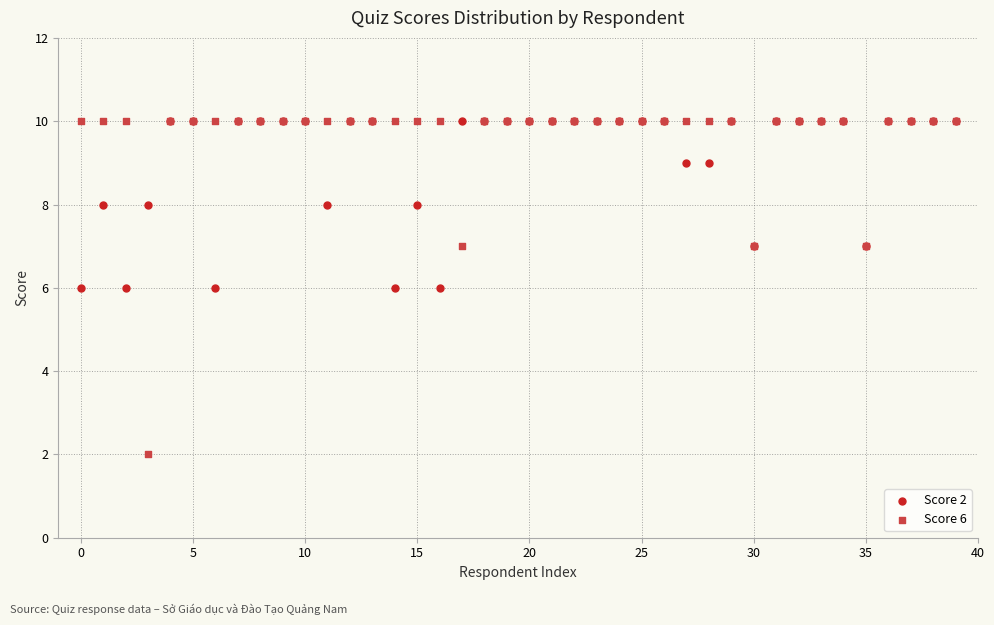

Which series contains the lowest Y value?

Score 6